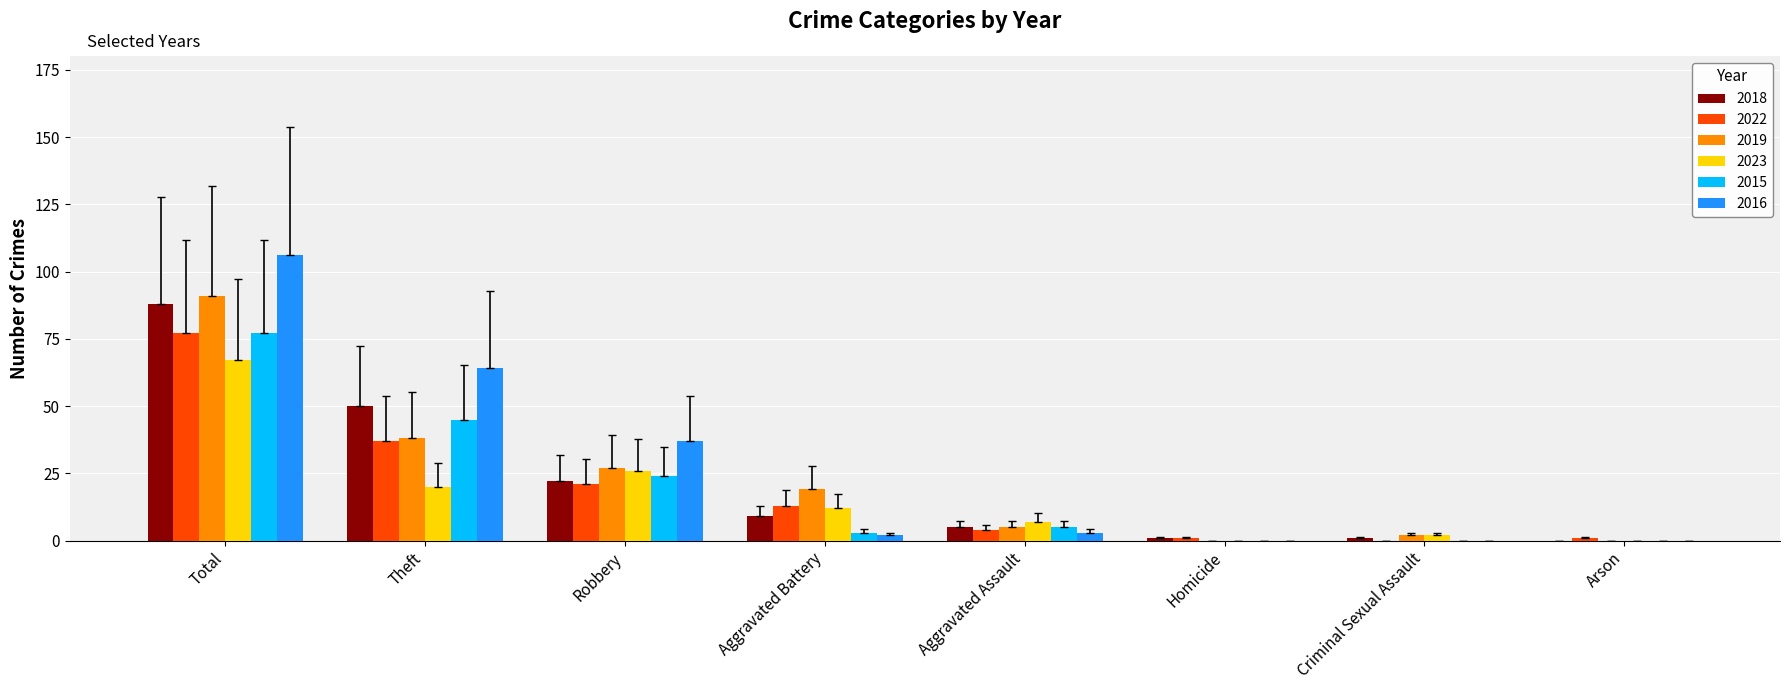

Read the 2016 value at Theft.

64